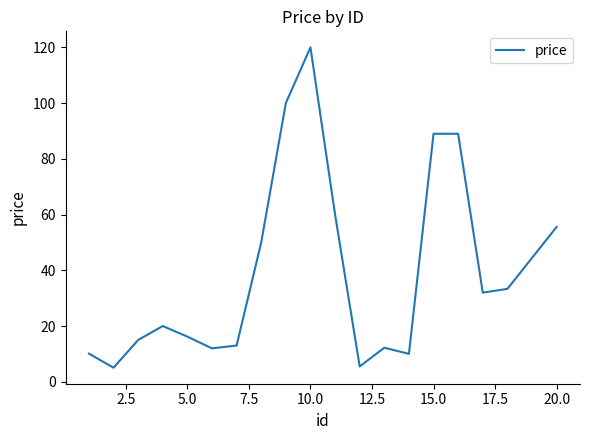

What is the maximum value shown in the chart?

120.0